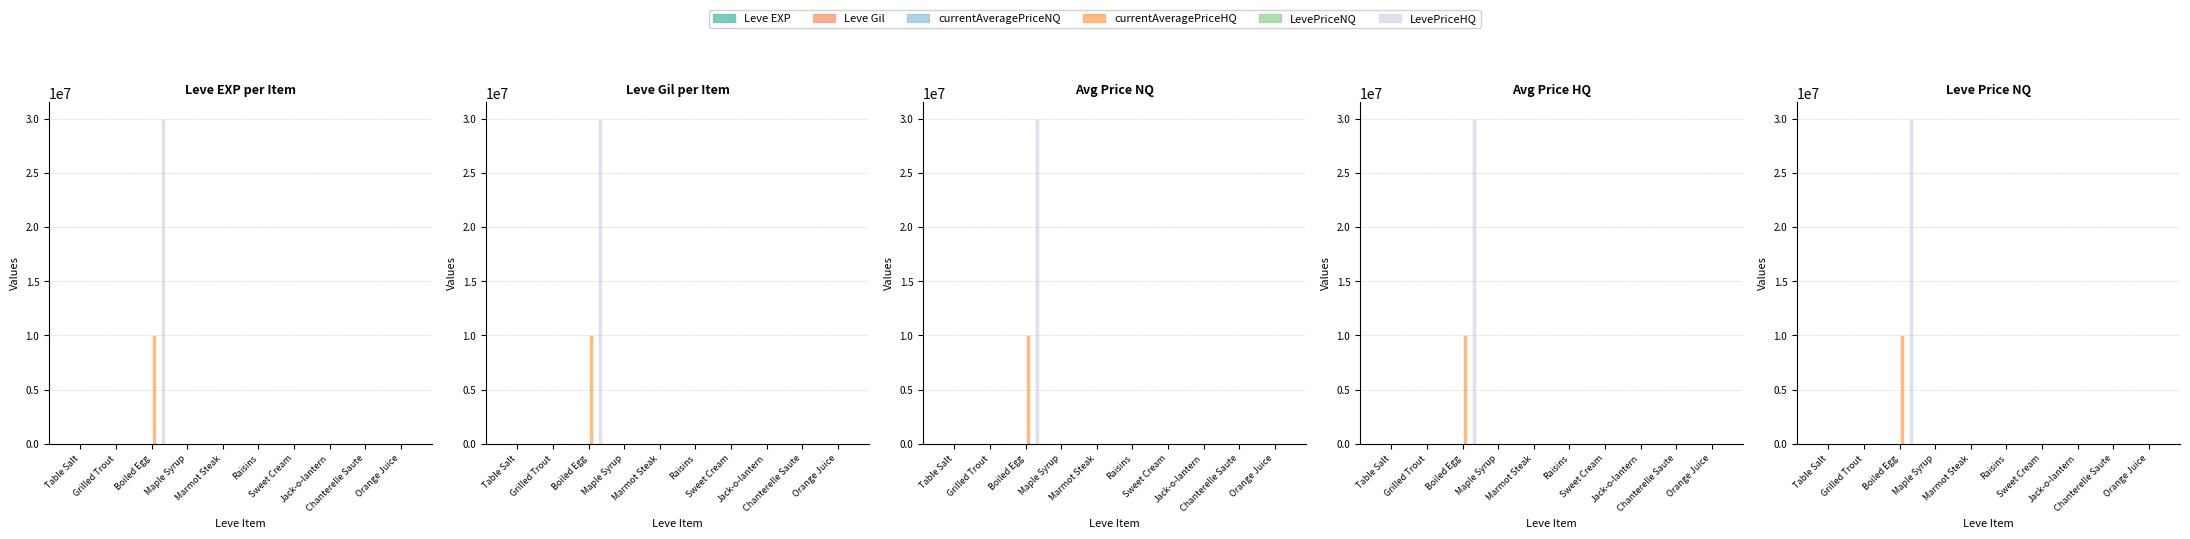

Which series has the largest range (max minus min)?

LevePriceHQ